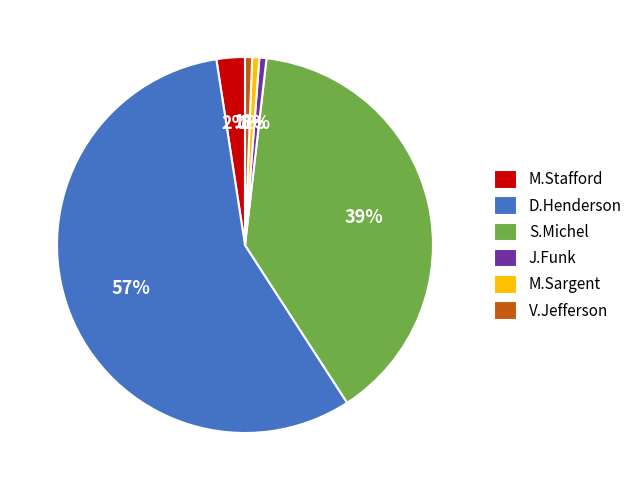

Is it true that S.Michel is 30% of the pie?

False